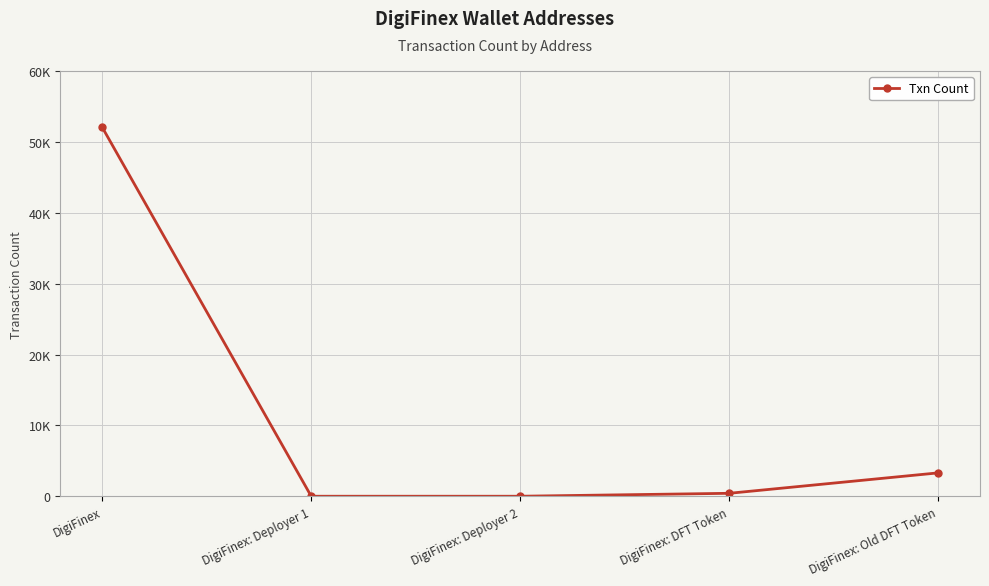

Does the chart have visible grid lines?

Yes